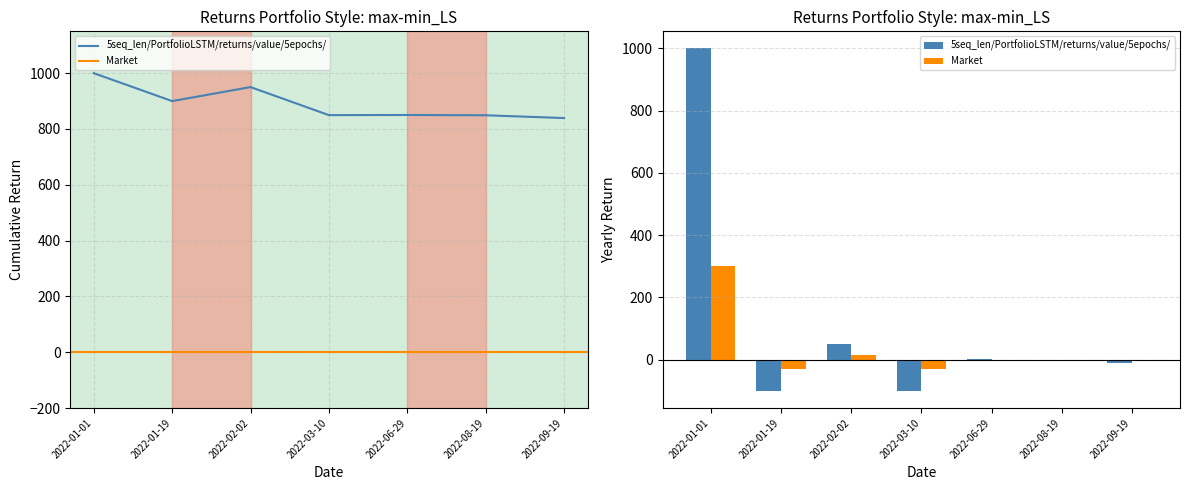

How many negative values does the 5seq_len/PortfolioLSTM/returns/value/5epochs/ series have?

4